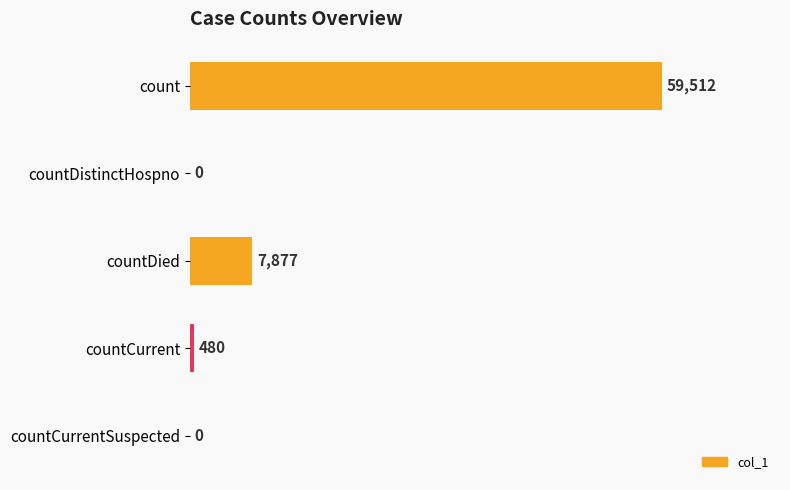

What is the approximate value at countDied, to the nearest 50?

7900